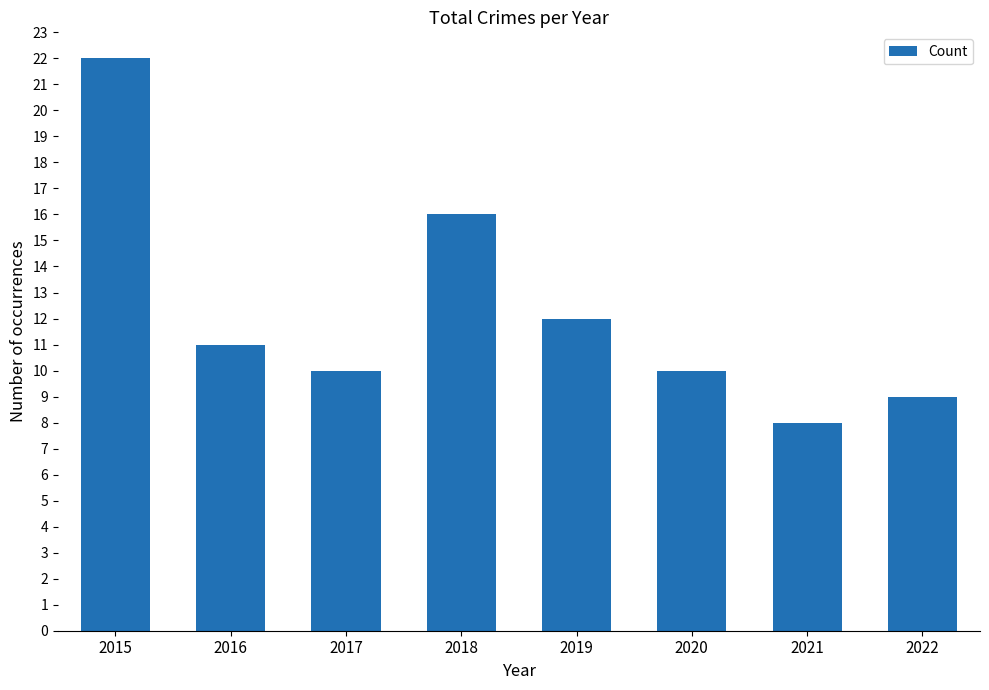

What is the average value?

12